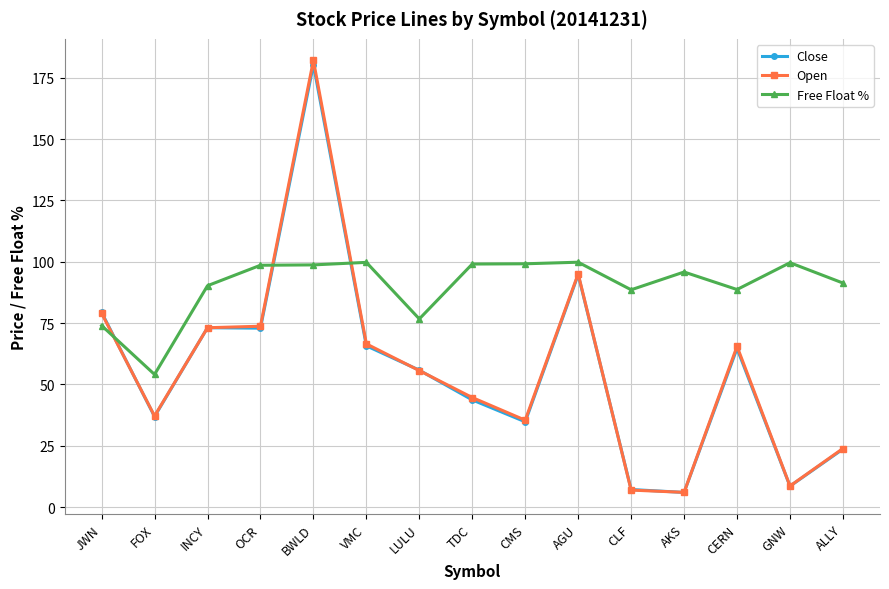

The Free Float % series shows 95.8 at AKS. True or false?

True